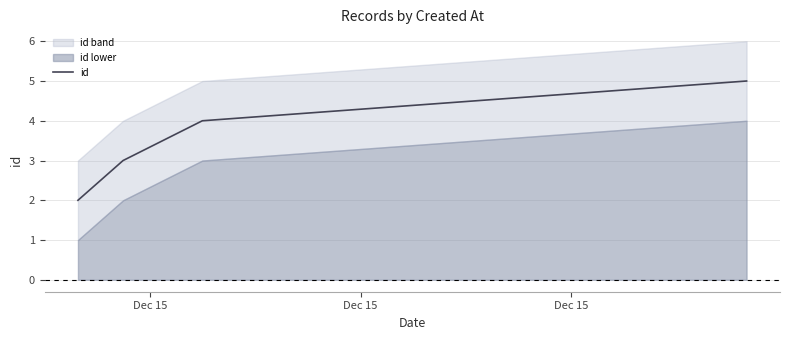

True or false: id has more than 1 interior local peaks.

False